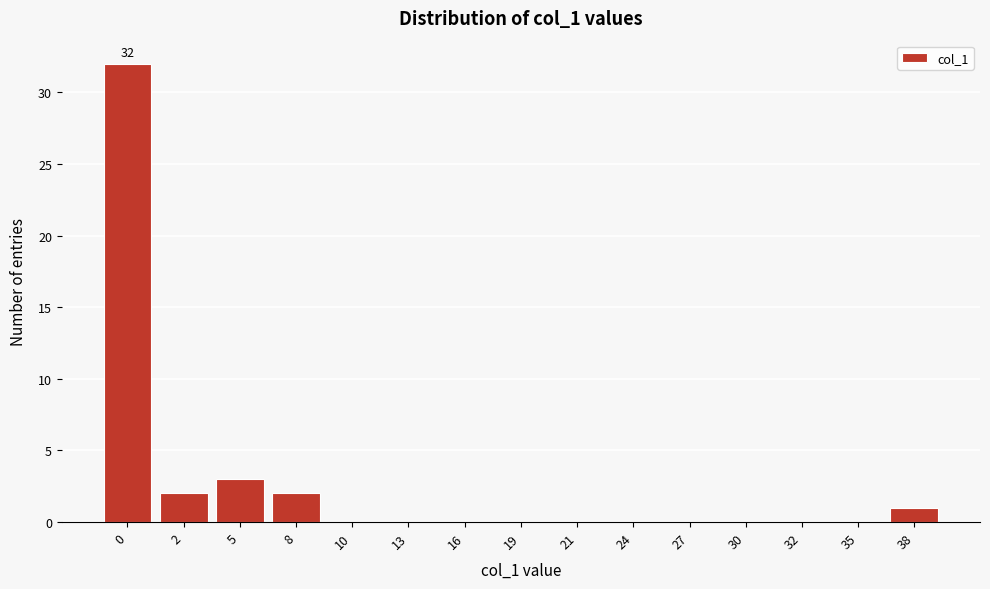

Reading left to right, what are all the values shown in this chart?

0=32	2=2	5=3	8=2	10=0	13=0	16=0	19=0	21=0	24=0	27=0	30=0	32=0	35=0	38=1